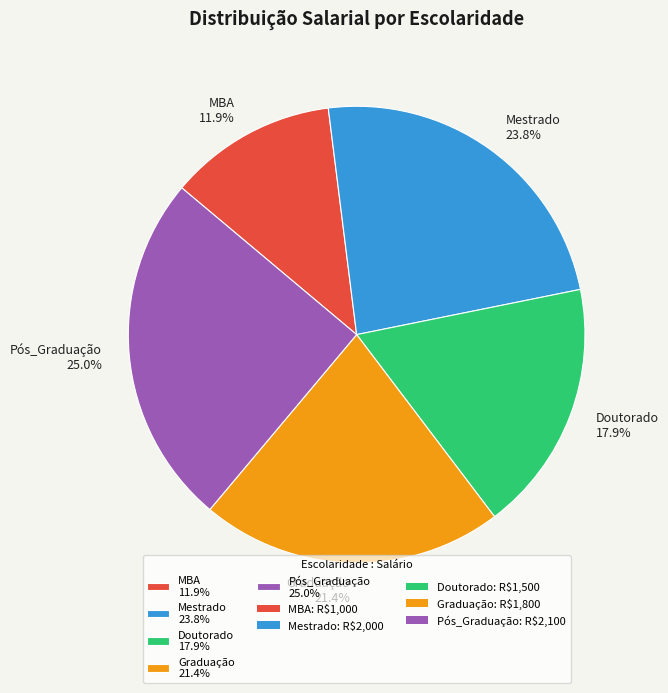

What percentage is NOT represented by Mestrado?

76.2%